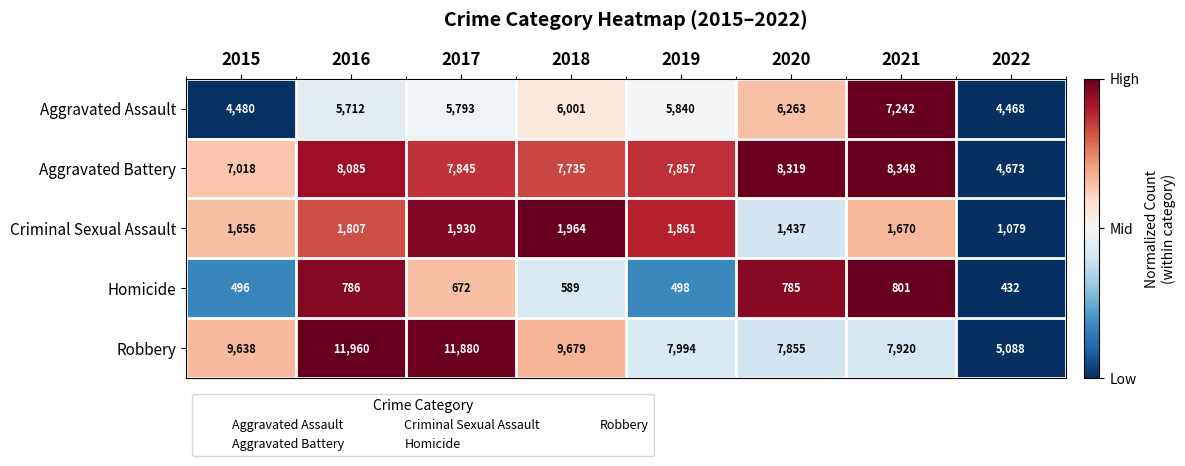

What is the maximum value shown in the chart?

11960